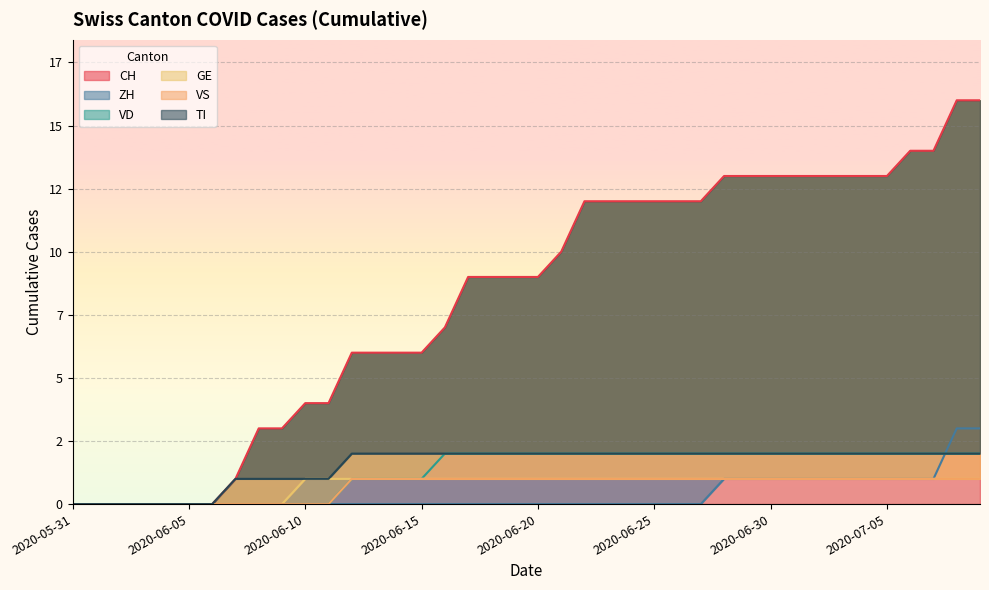

Is the value of TI at 2020-06-23 greater than the value of ZH at 2020-06-30?

Yes